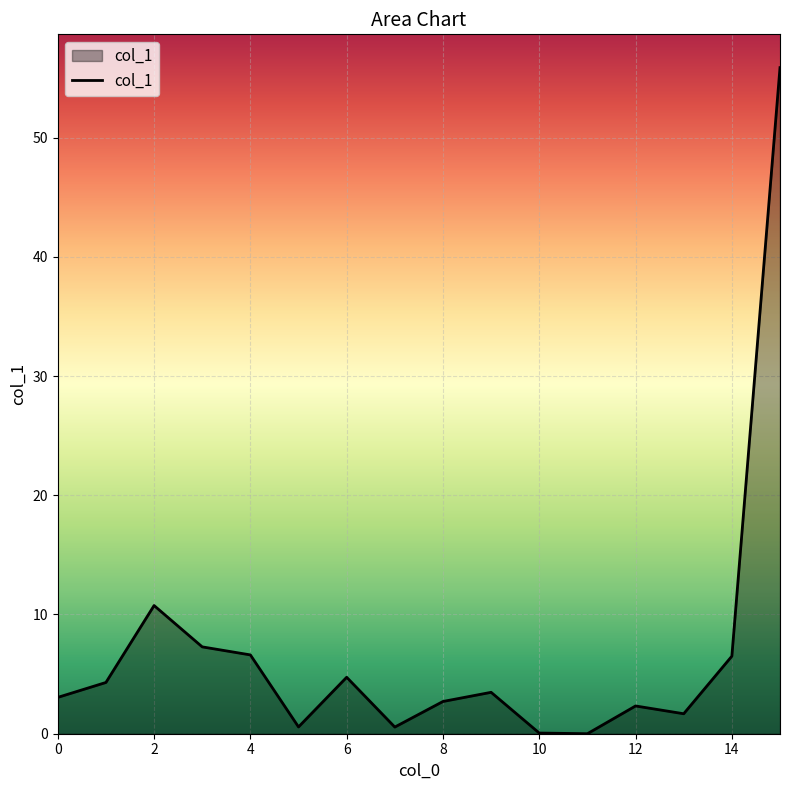

What is the difference between the maximum and minimum values?

55.9